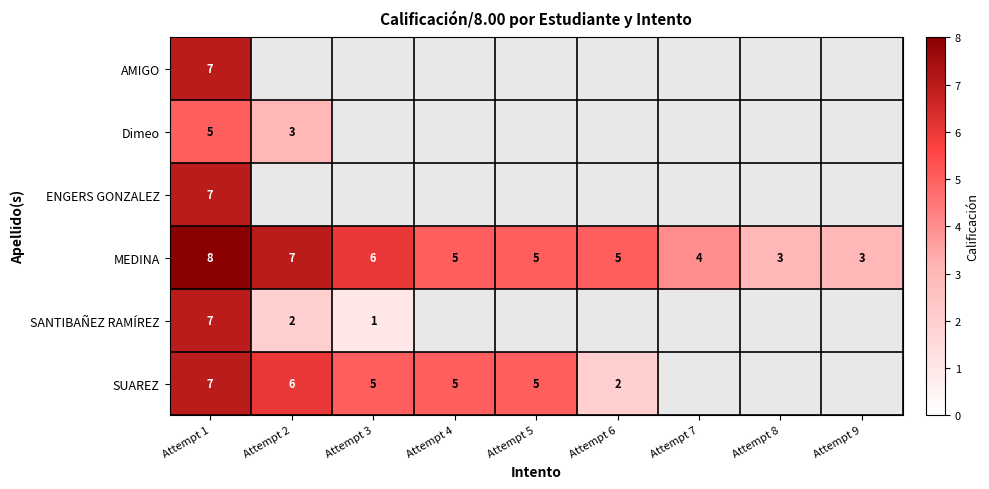

The MEDINA series shows 3 at Attempt 9. True or false?

True